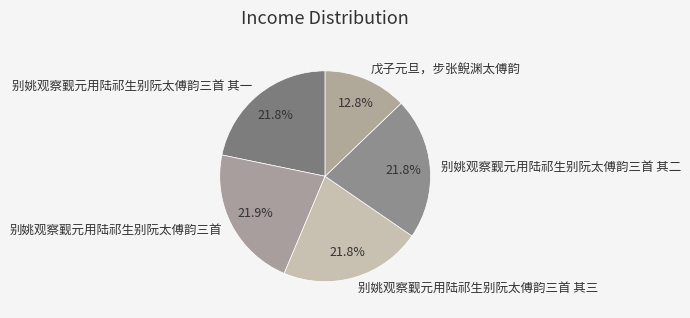

Is it true that 戊子元旦，步张鲵渊太傅韵 is 13% of the pie?

True